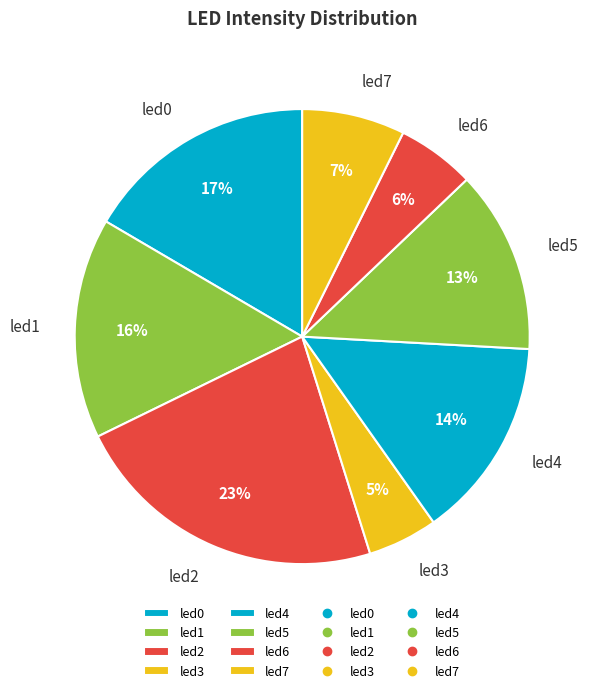

Do led4 and led1 together represent more than half of the pie?

No